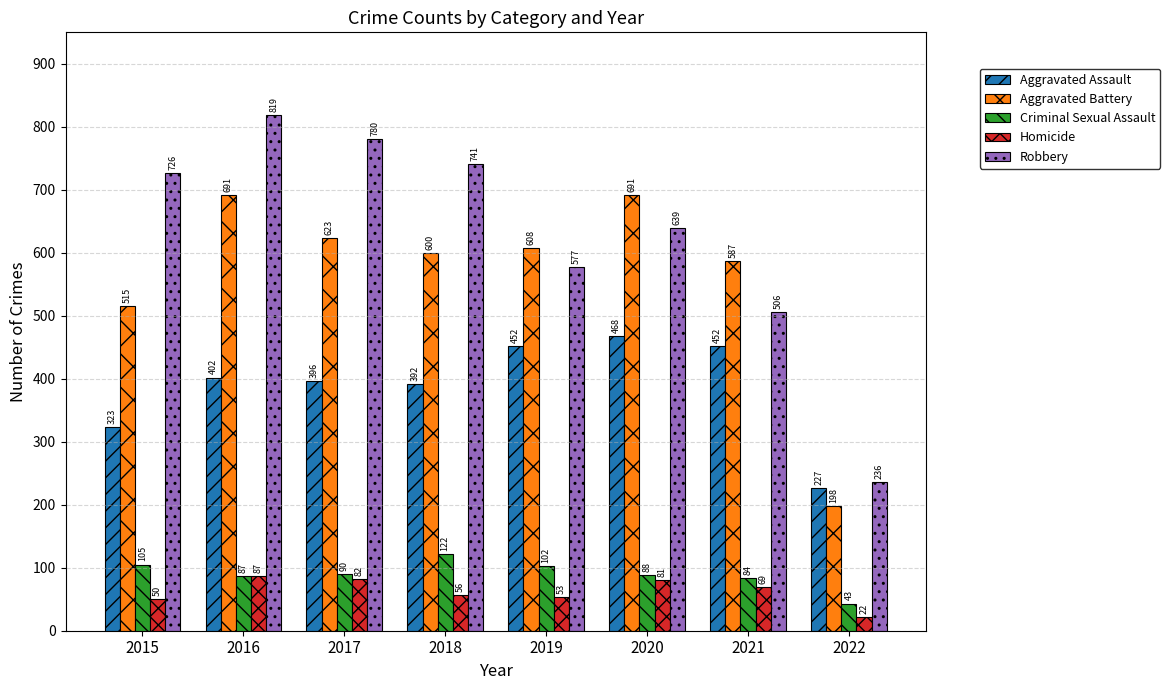

Reading left to right, extract all data points from this chart.

Aggravated Assault: 323	402	396	392	452	468	452	227
Aggravated Battery: 515	691	623	600	608	691	587	198
Criminal Sexual Assault: 105	87	90	122	102	88	84	43
Homicide: 50	87	82	56	53	81	69	22
Robbery: 726	819	780	741	577	639	506	236